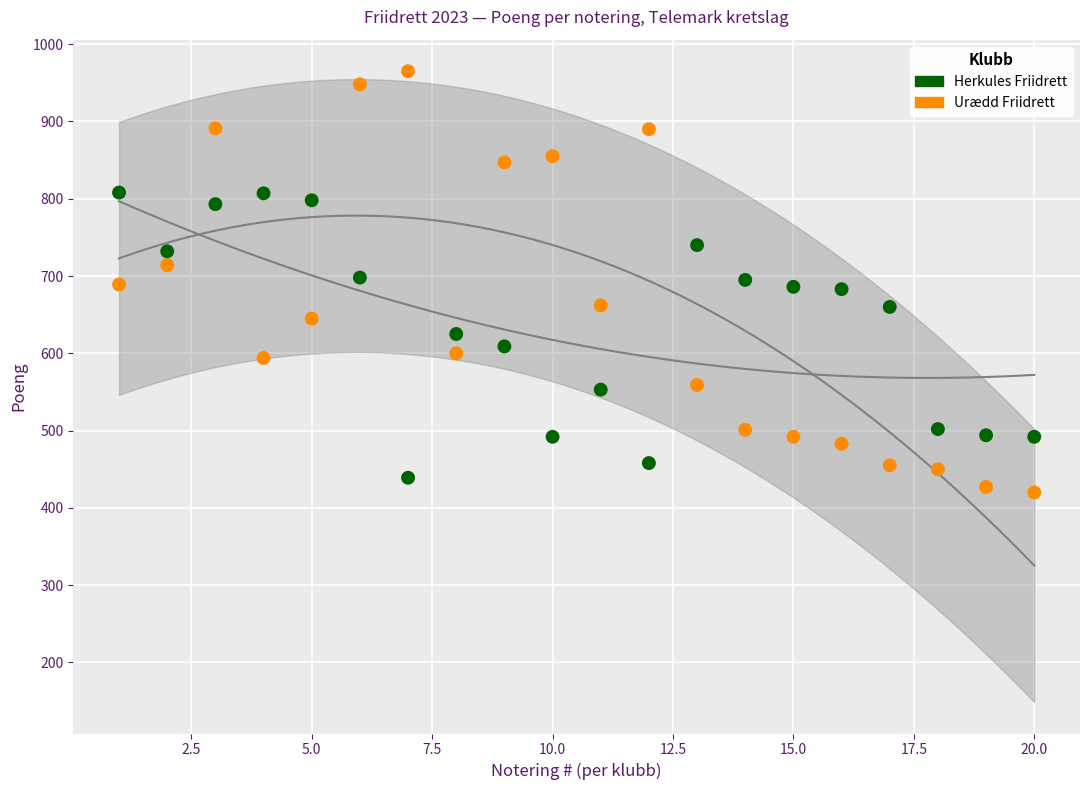

Which series reaches the maximum Y coordinate?

Urædd Friidrett